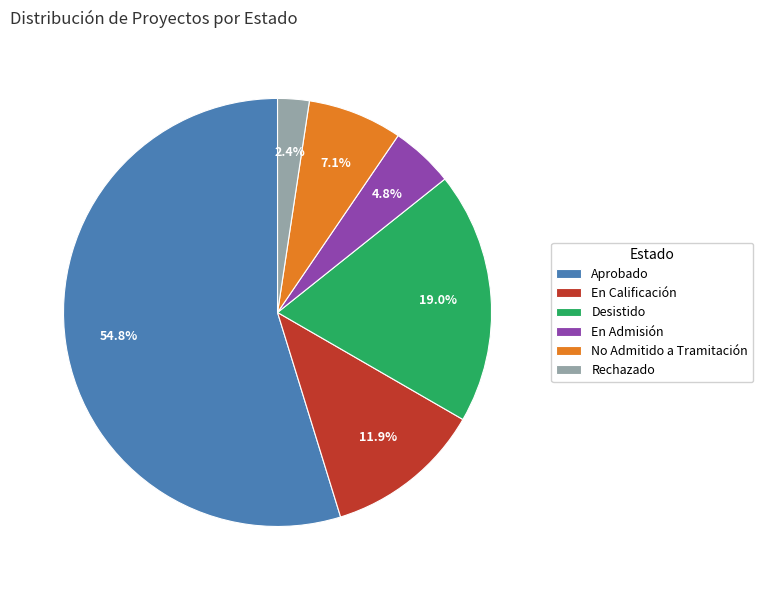

Combined, do En Admisión and Desistido account for over 50%?

No